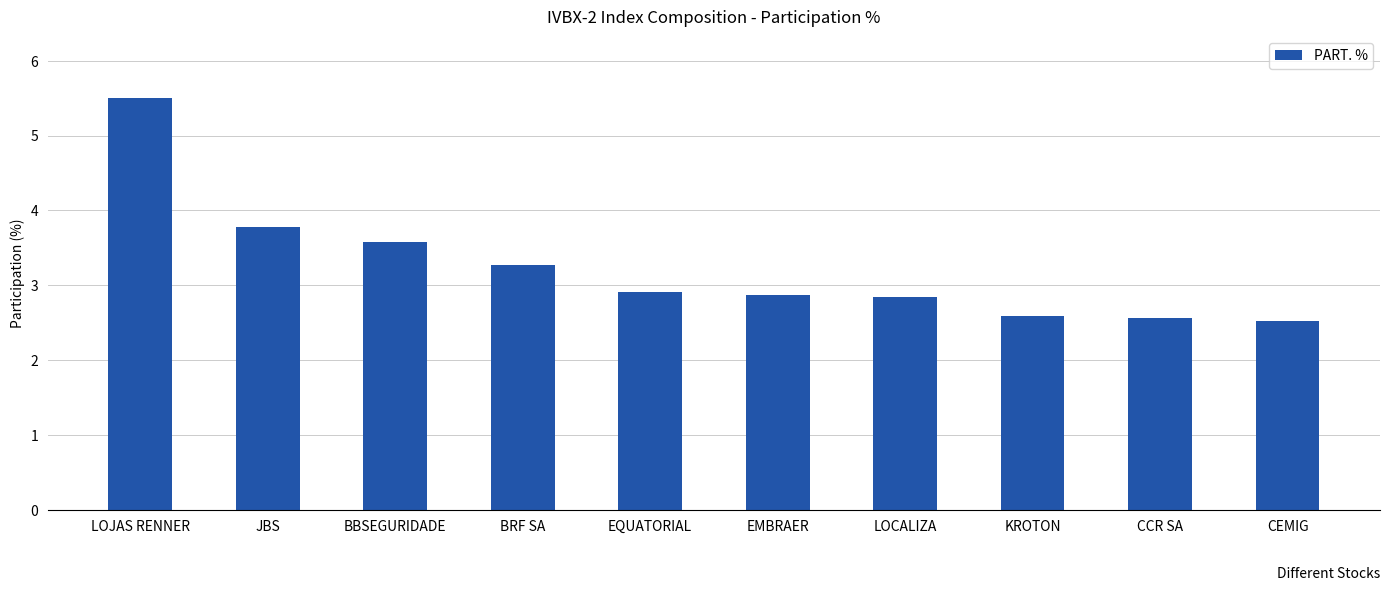

The chart shows a value of 1.3 at LOCALIZA. True or false?

False